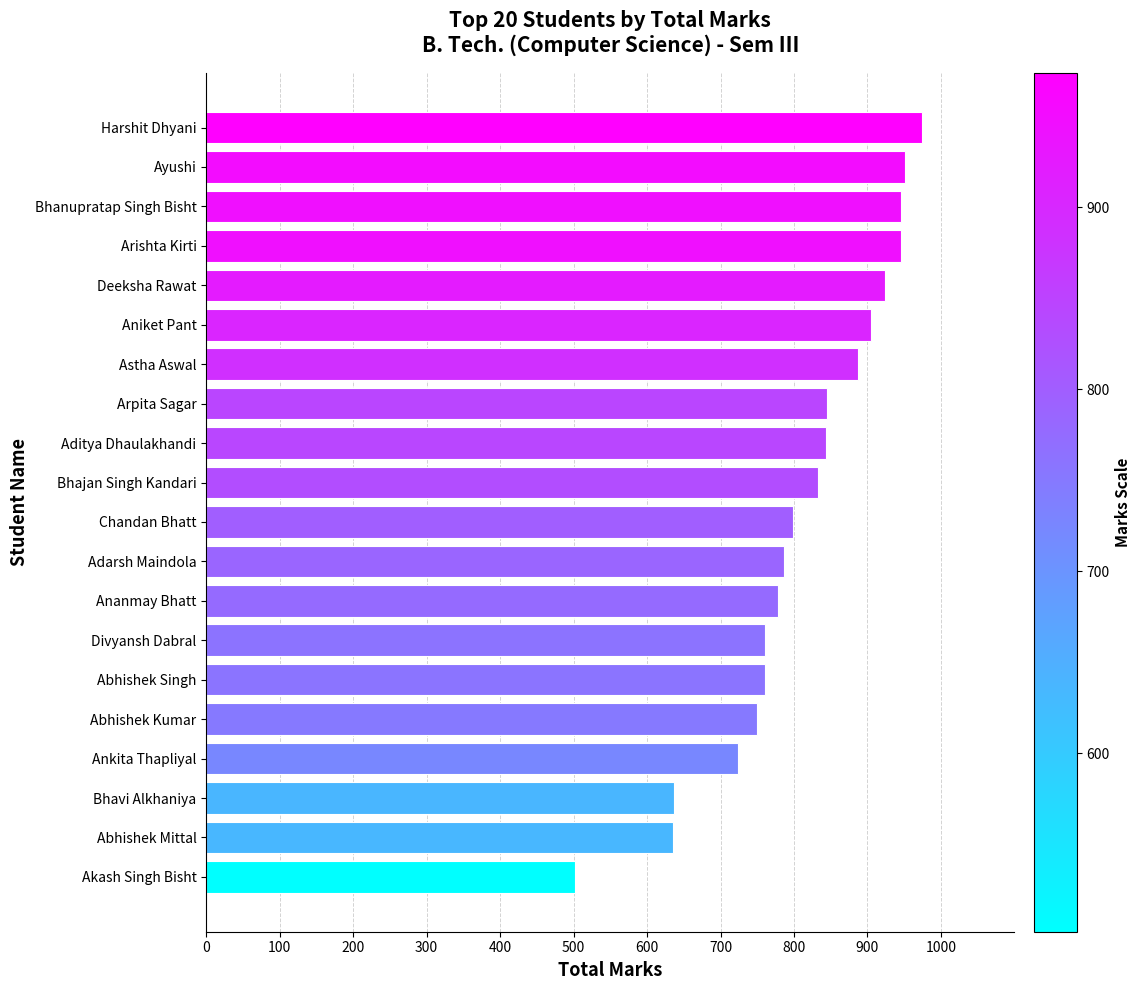

Are the bars grouped side by side (vs. stacked)?

No